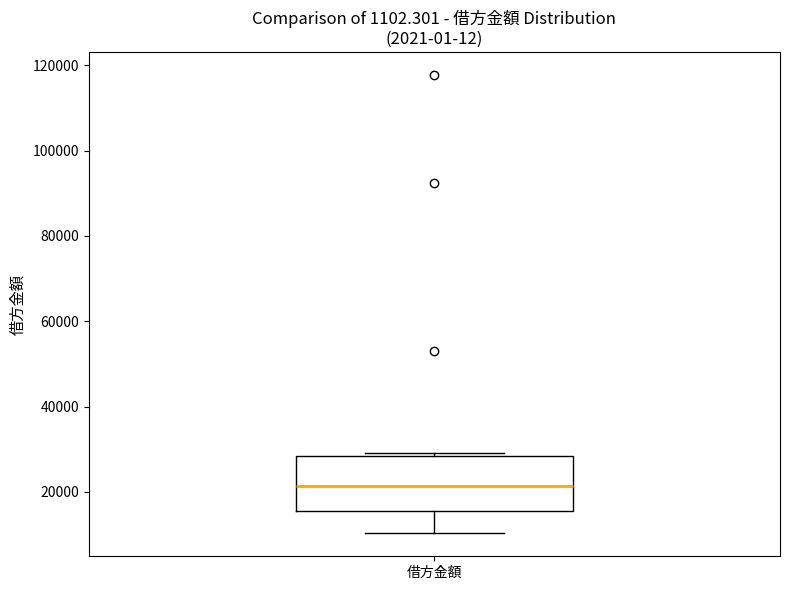

Where is the lower edge of the box for 借方金額 on the y-axis? The values are not printed on the chart, so give them approximately, as read against the axis.

16000